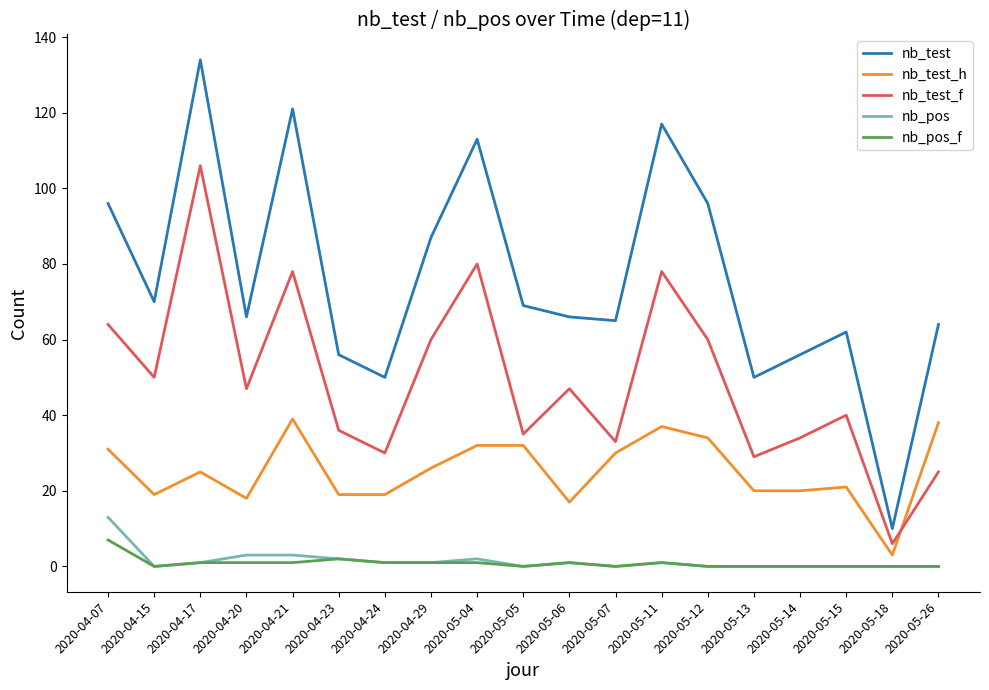

True or false: nb_pos_f and nb_test intersect in this chart.

False